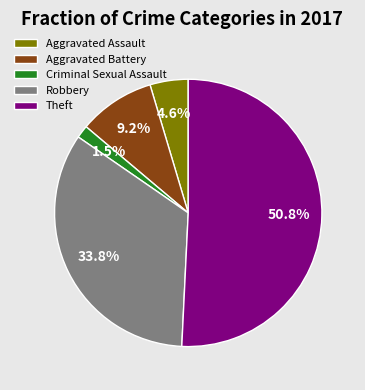

Is there a majority slice in this chart?

Yes